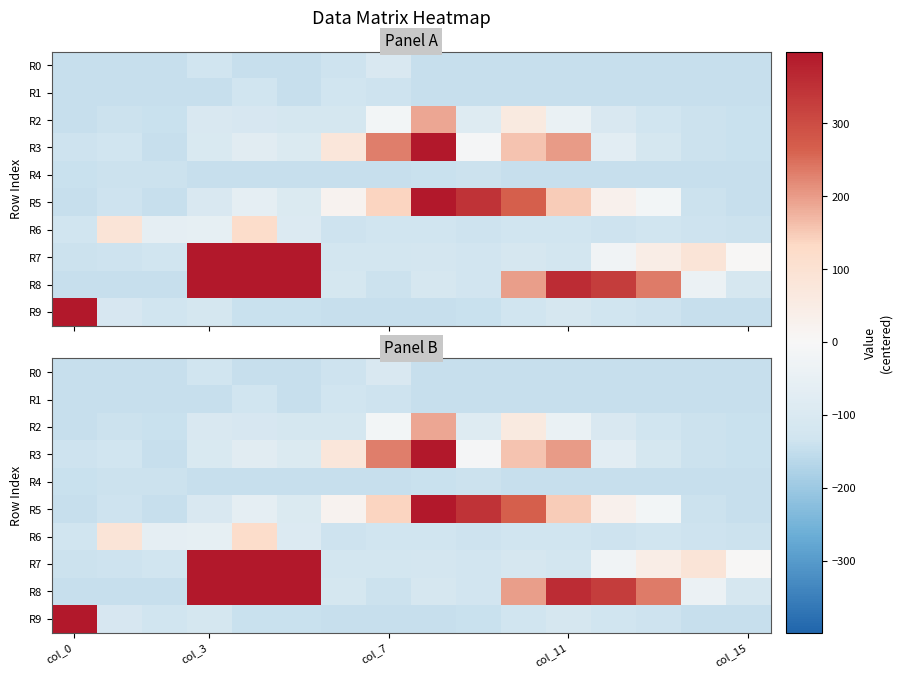

How many values in the R0 series exceed -143?

3